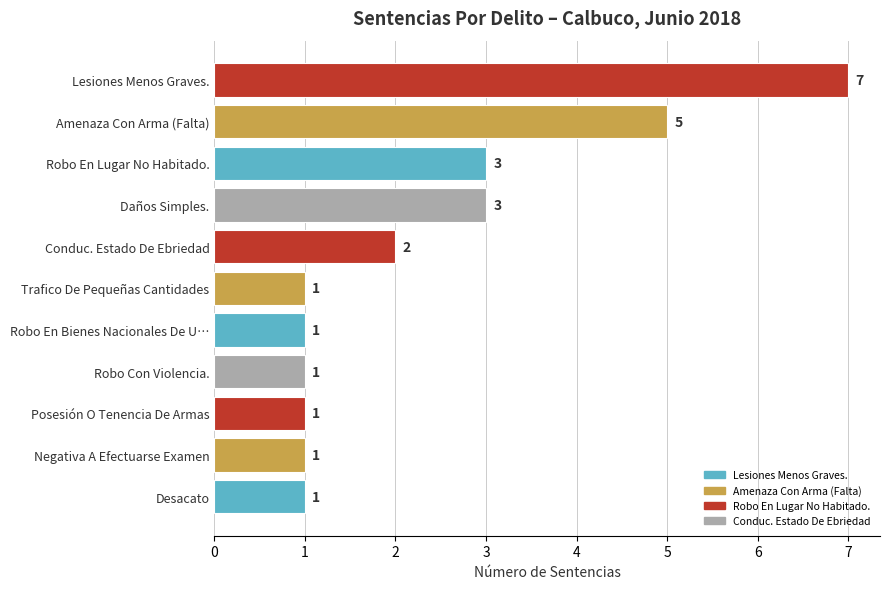

What is the difference between the second highest and minimum values?

4